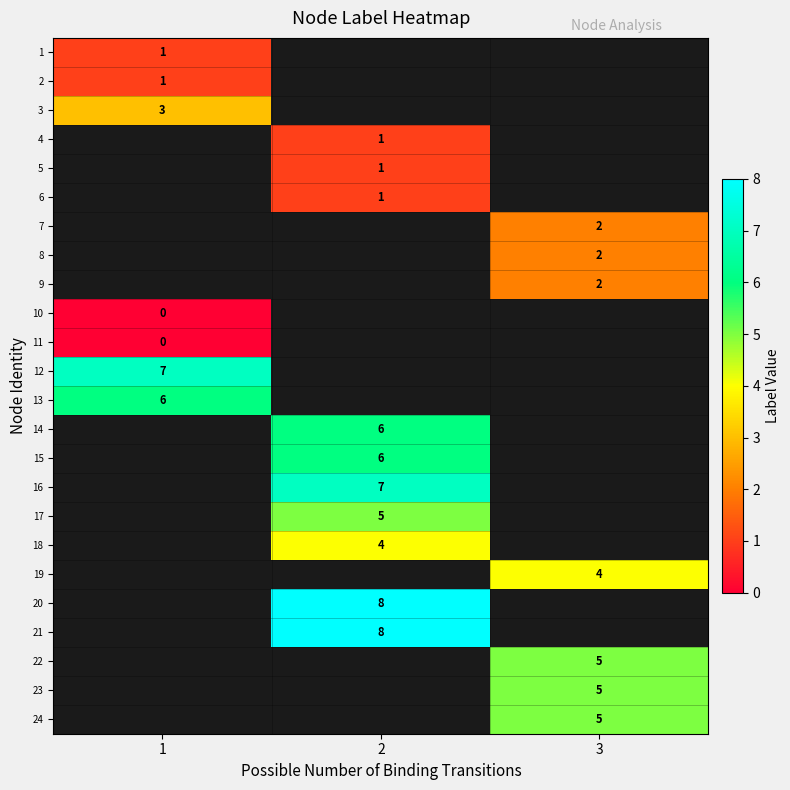

Count the number of data series in this chart.

24